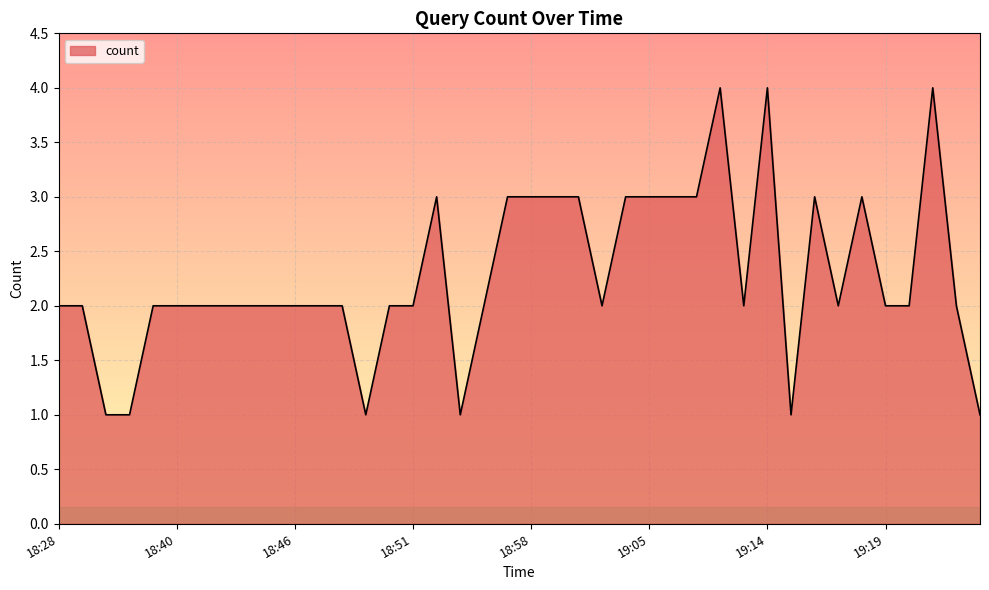

What is the difference between the maximum and minimum values?

3